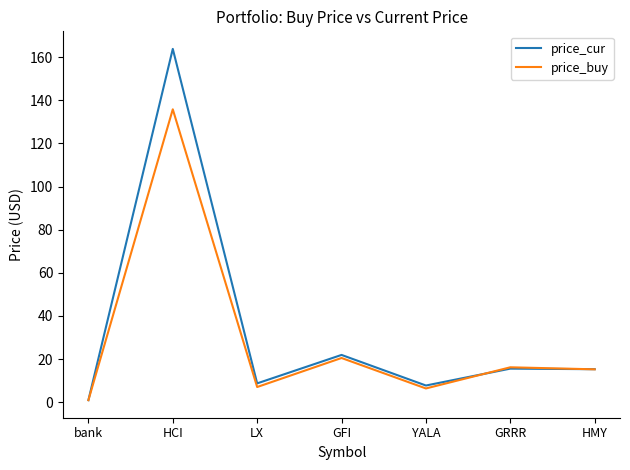

Which category has the lowest value in the price_buy series?

bank